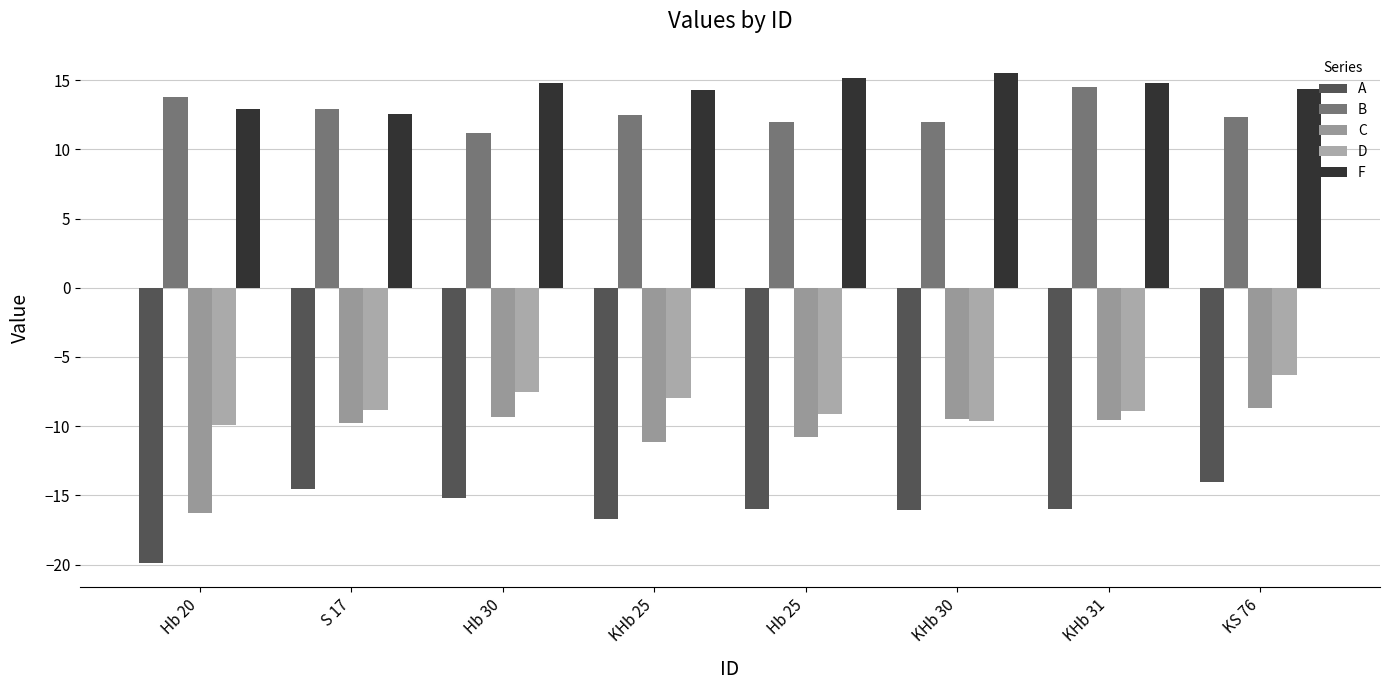

At which category is the sum across all series the highest?

KS 76